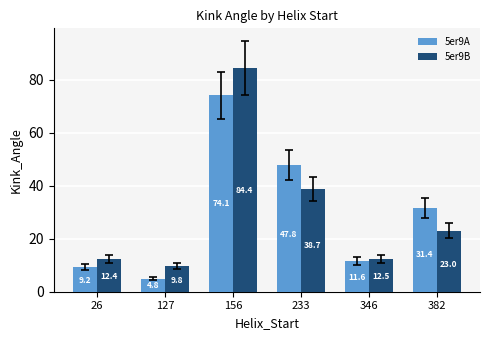

The 5er9A series shows 9.2 at 26. True or false?

True